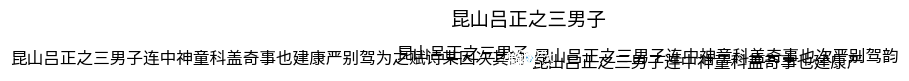

True or false: 昆山吕正之三男子连中神童科盖奇事也建康严 accounts for 19% of the total.

False